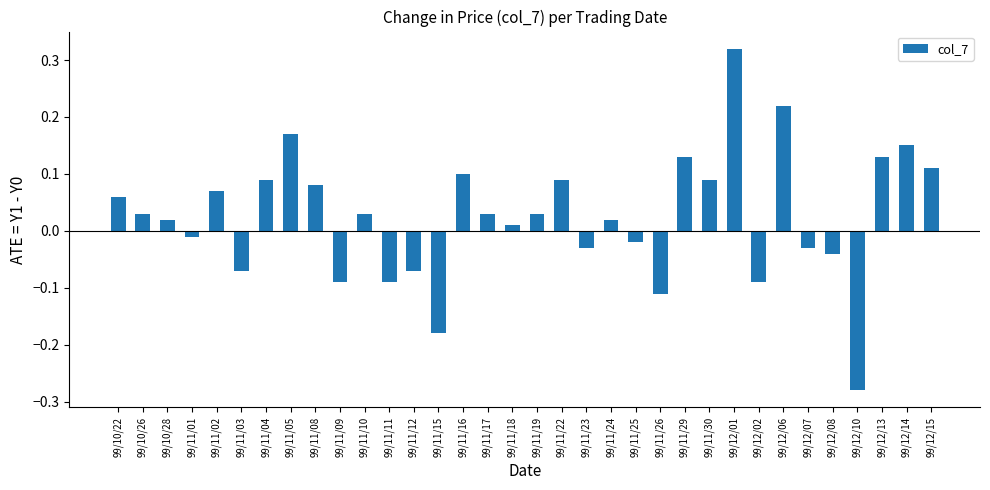

How many positive values are there?

21